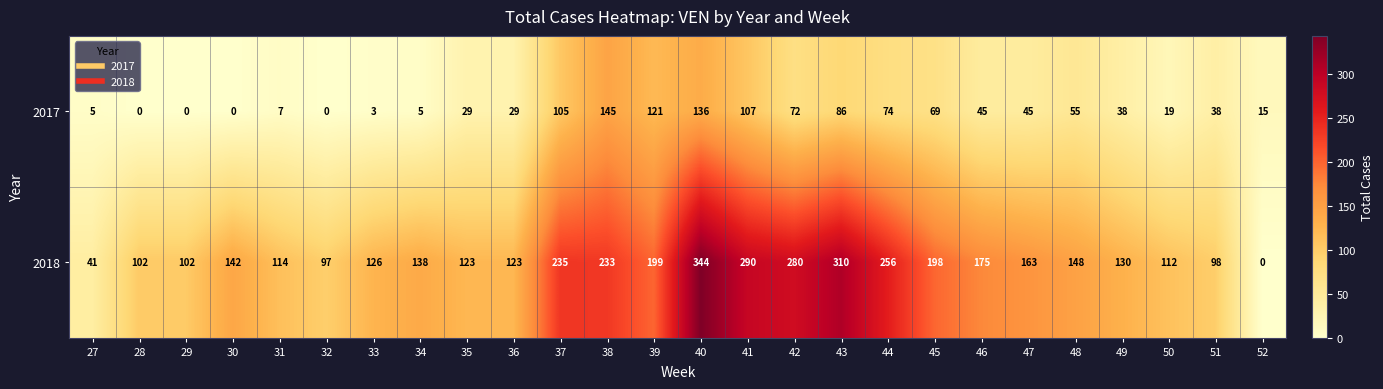

List the series in order of their overall mean, lowest first.

2017, 2018